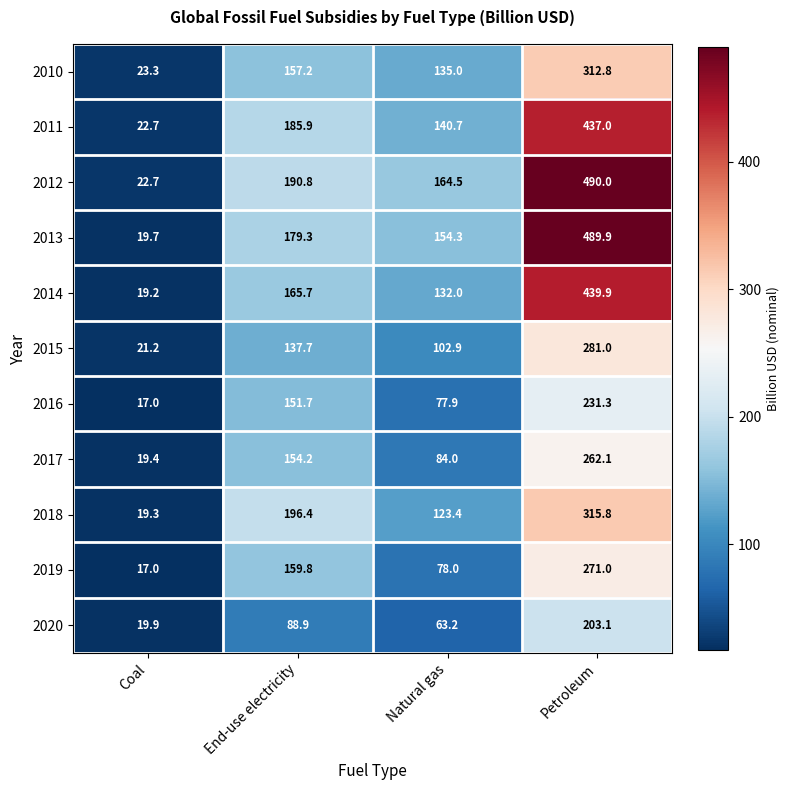

Where is 2010 nearest to the value 168?

End-use electricity